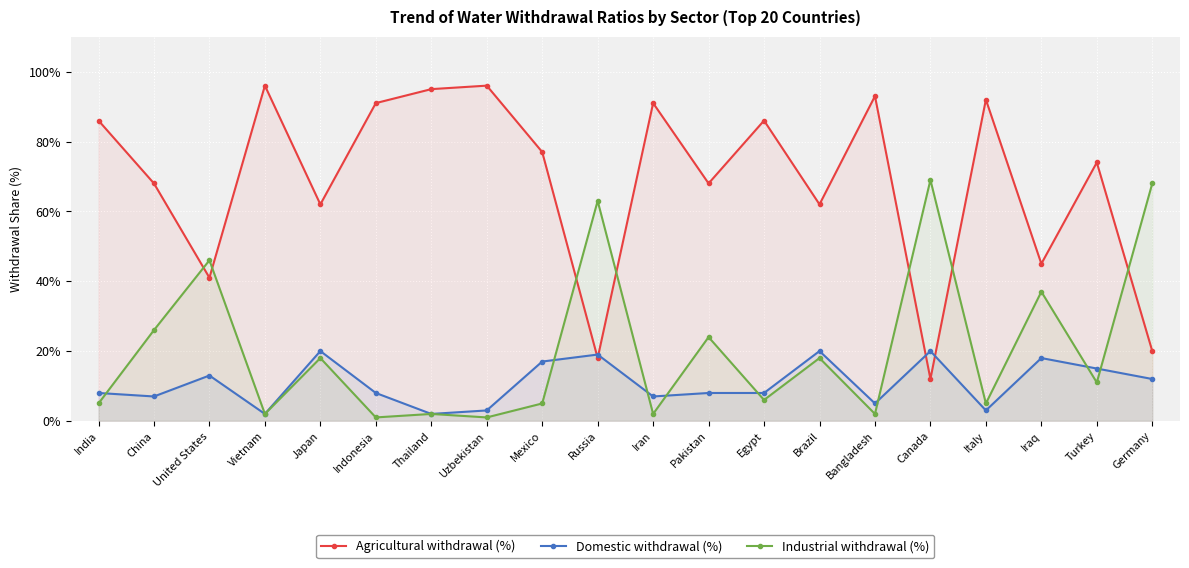

Between Iraq and Russia, which is larger?

Iraq